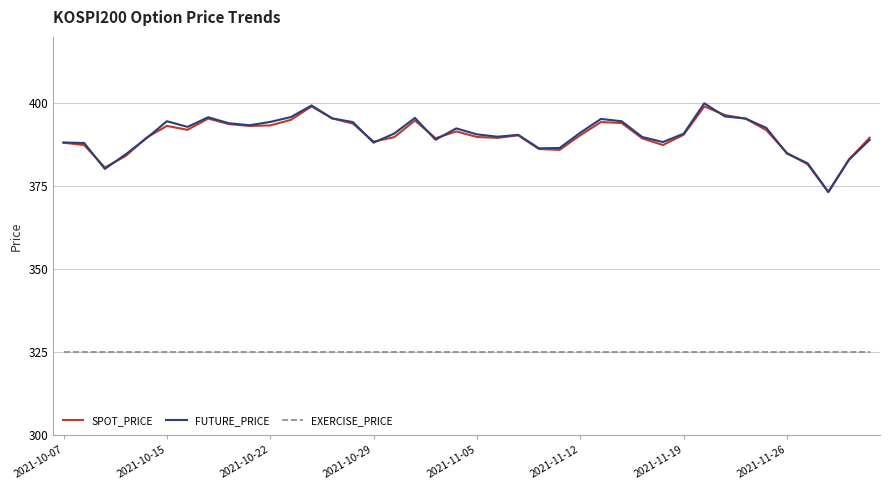

What is the lowest value of the FUTURE_PRICE series?

373.4